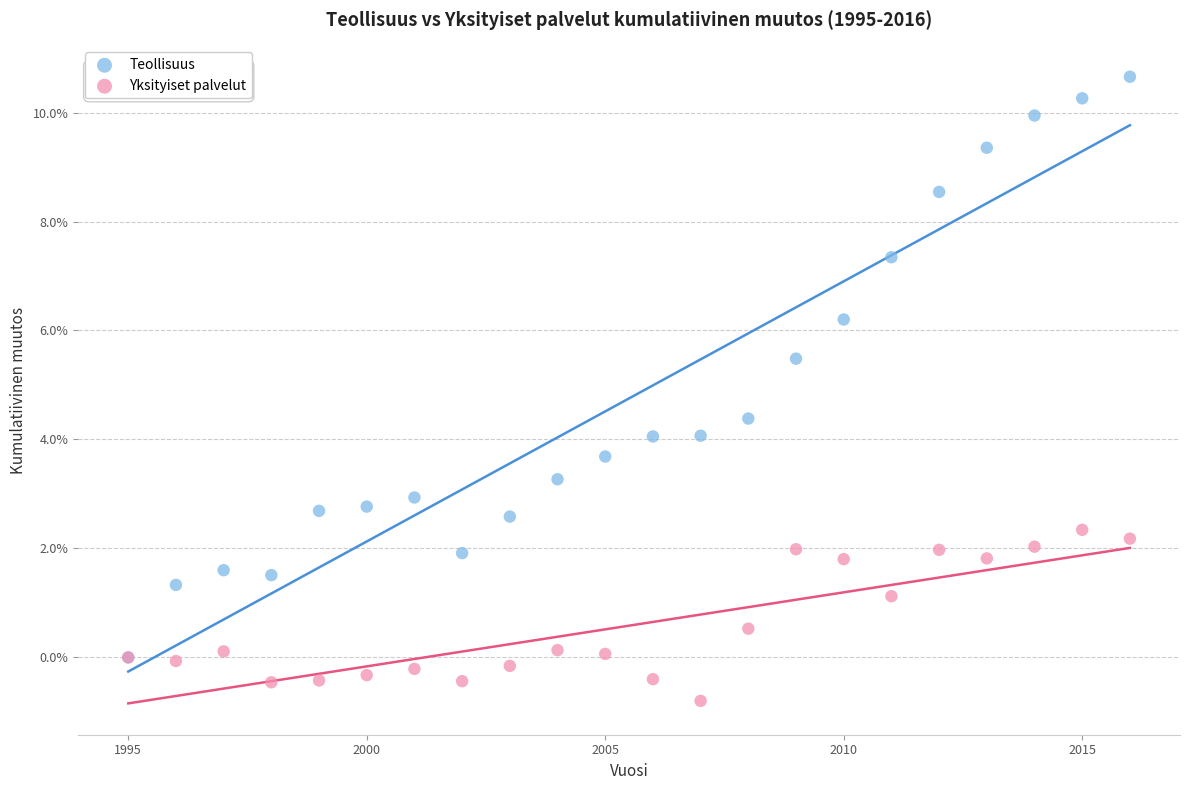

Which series has the widest spread of Y values?

Teollisuus